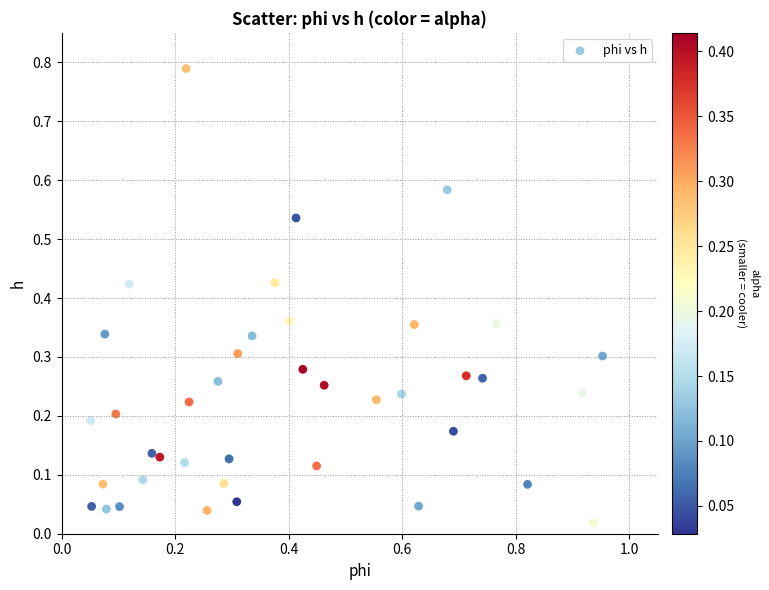

What is the range of X values (max minus min)?

0.9